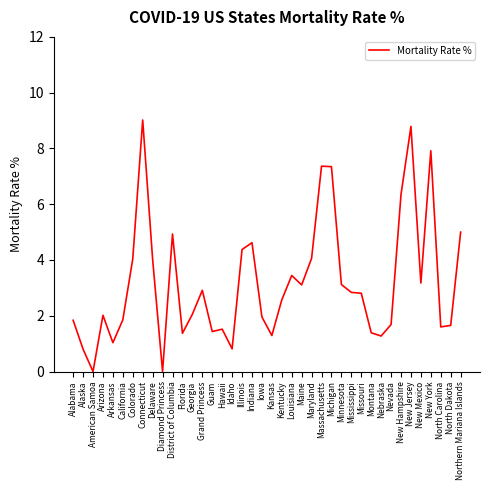

What is the difference between the second highest and minimum values?

8.8